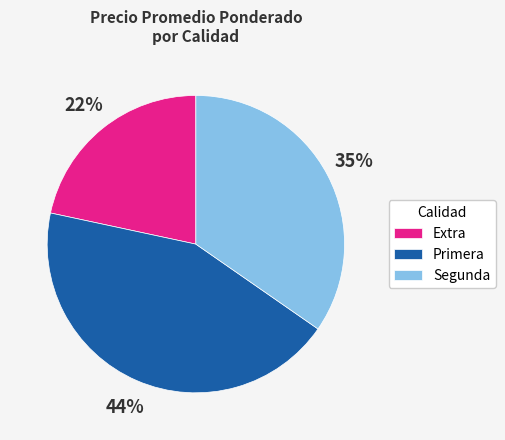

To the nearest percent, what is the average slice percentage?

33%